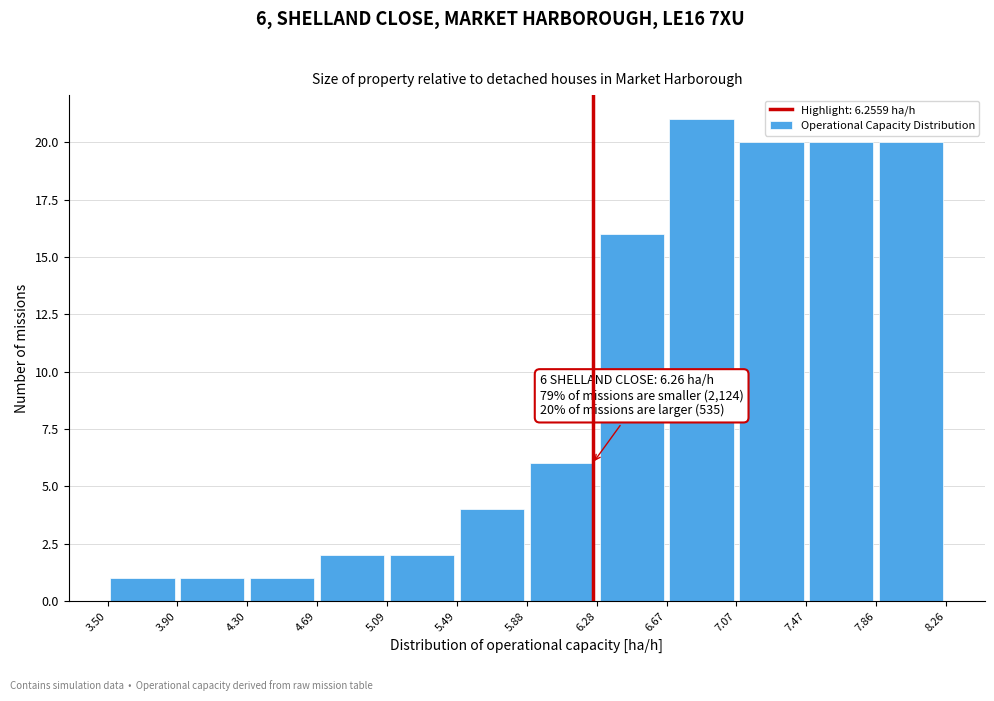

Over which range of the x-axis is the bar tallest?

6.67 to 7.07